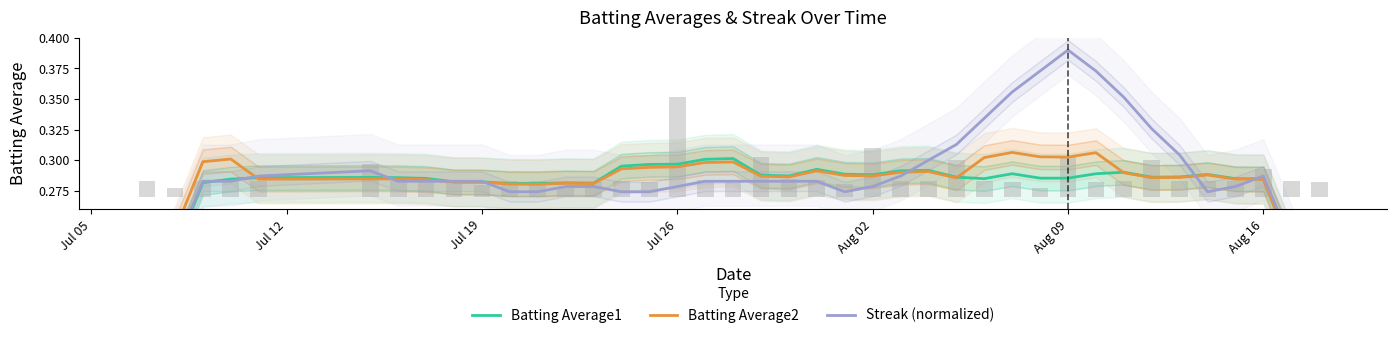

At how many categories does at least one series exceed 0?

40